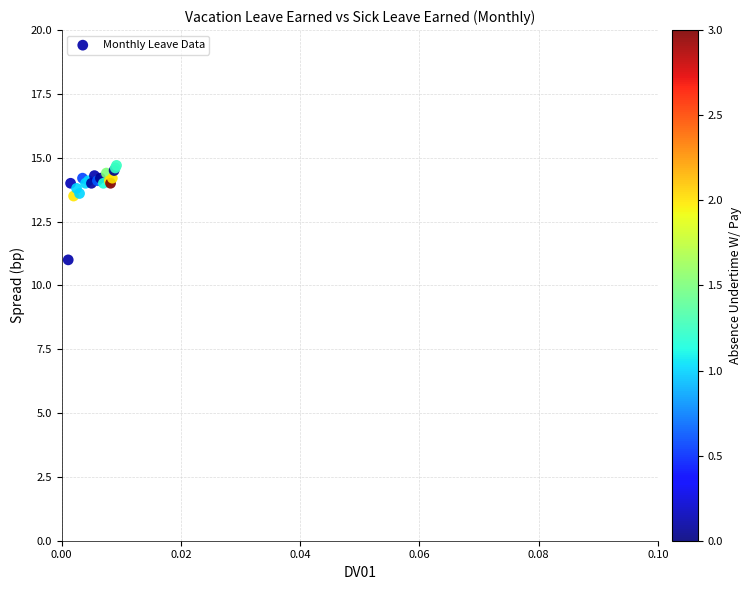

What Y value in the scatter plot is closest to 12?

11.0